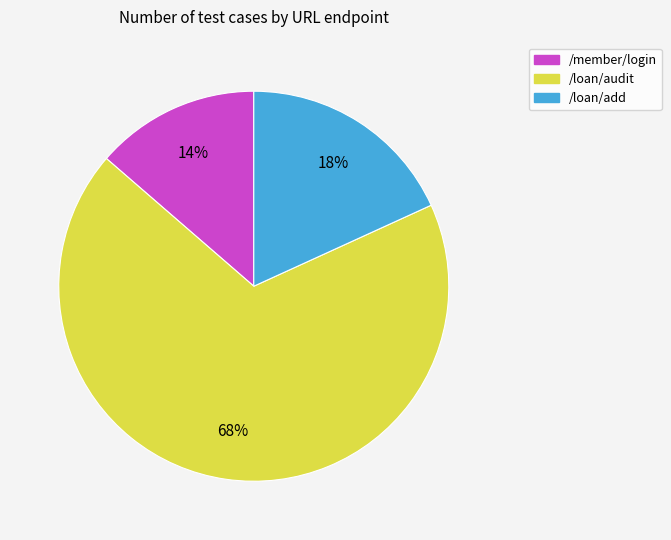

Is it true that /loan/add is 18% of the pie?

True